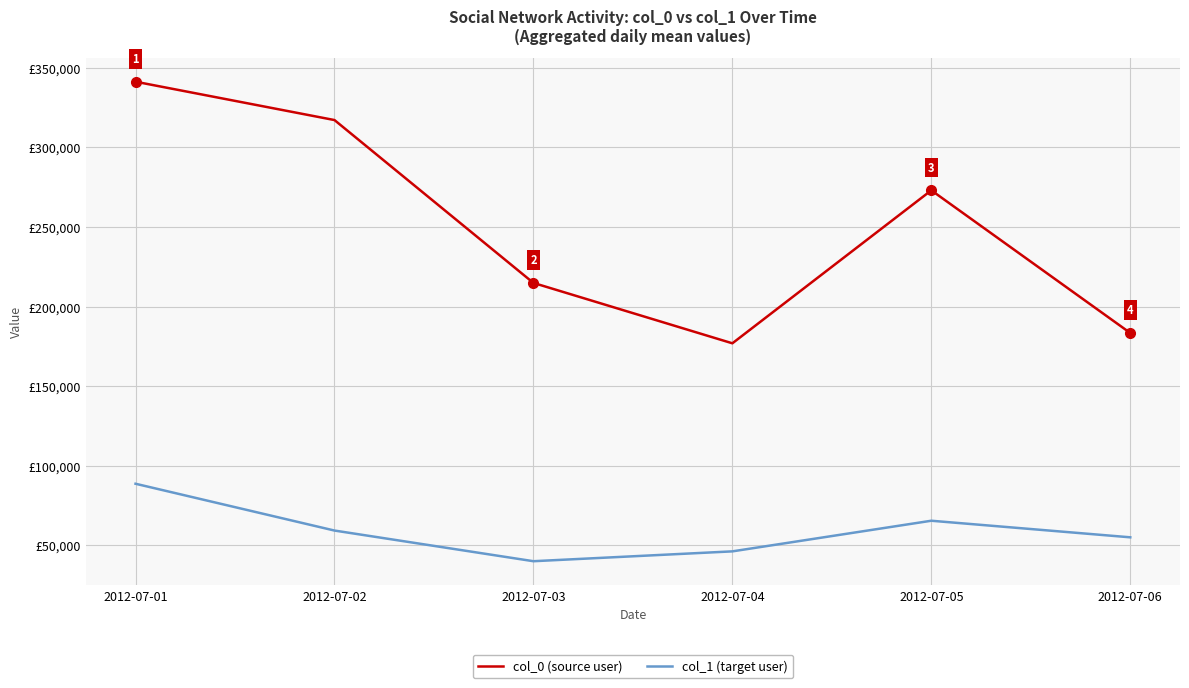

Which category has the lowest value in the col_1 (target user) series?

2012-07-03